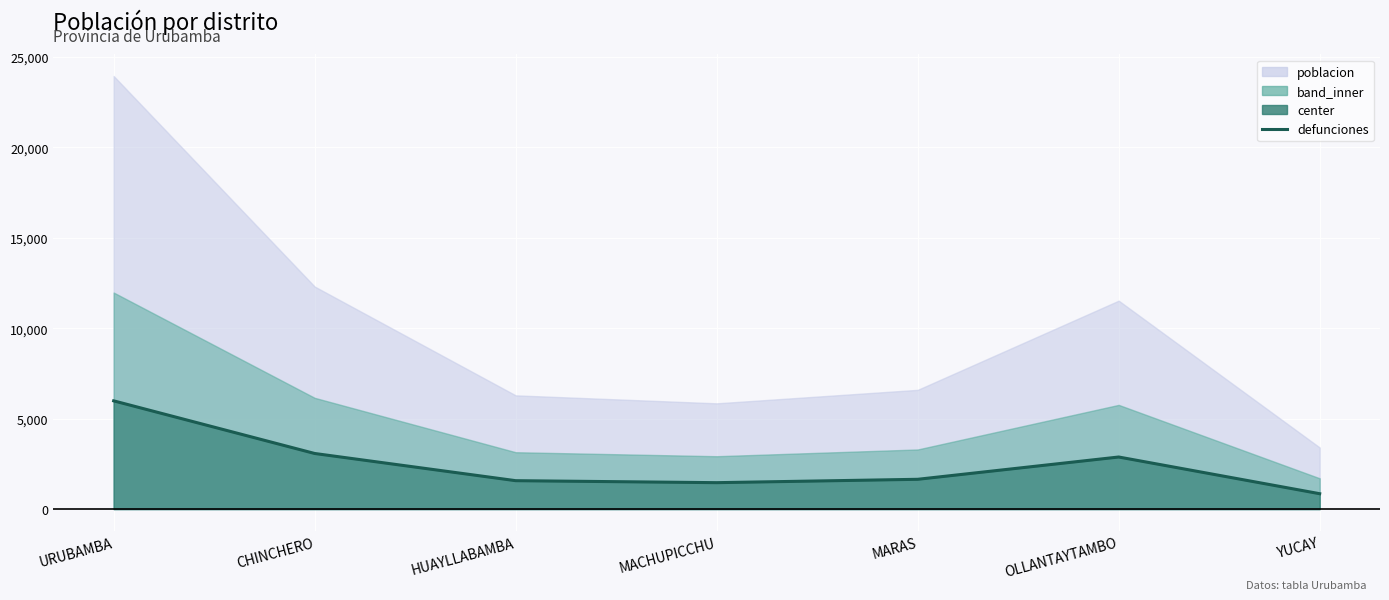

What is the label of the 4th point from the left?

MACHUPICCHU